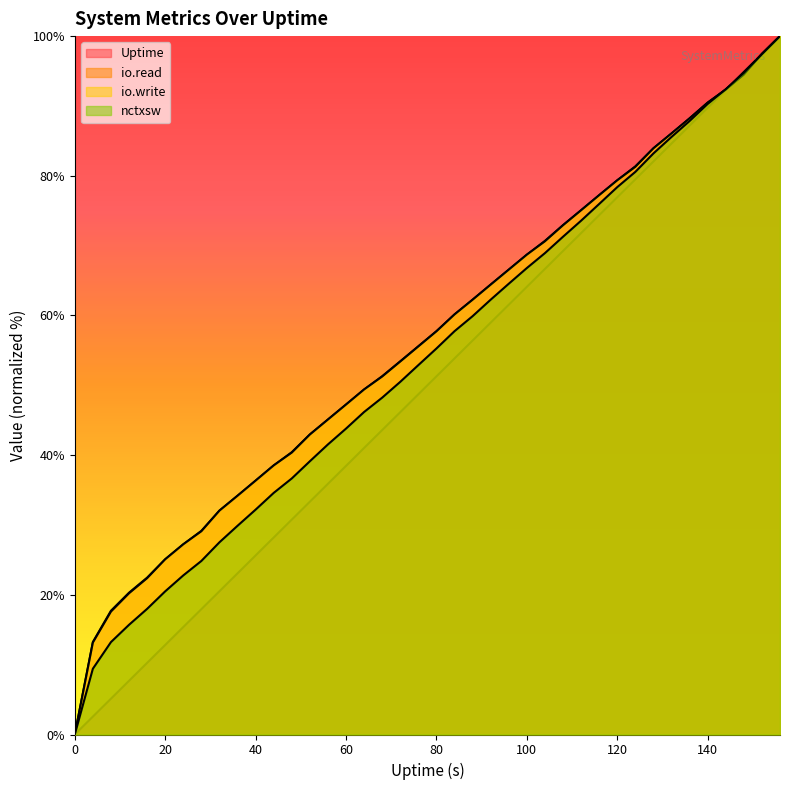

Which series changed the most between 104 and 132?

Uptime